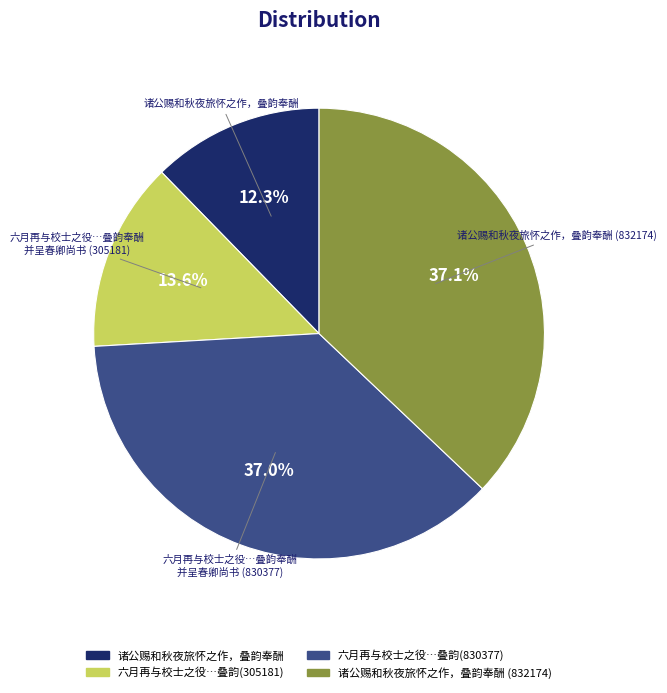

Does any single category account for the majority?

No